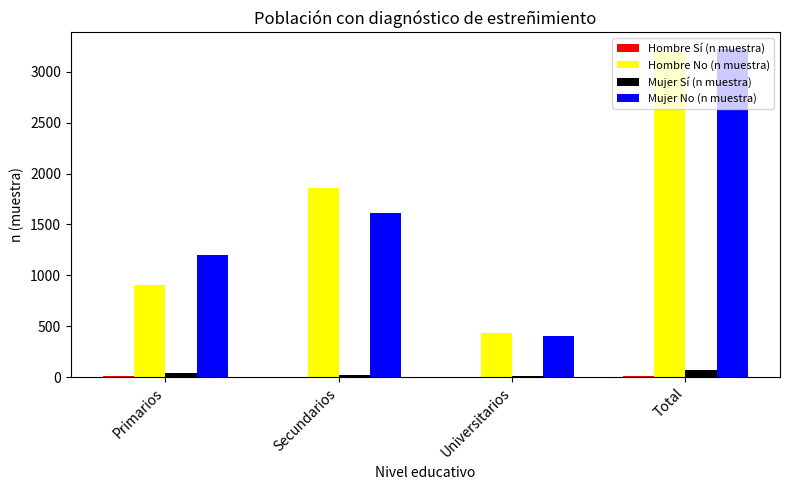

At which category is the sum across all series the highest?

Total